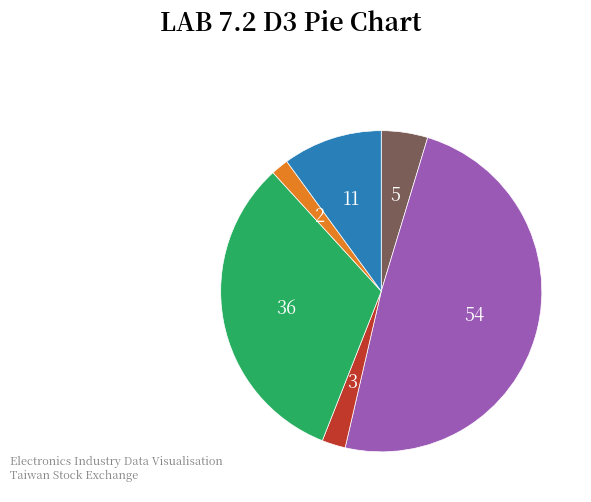

Does any single category account for the majority?

No